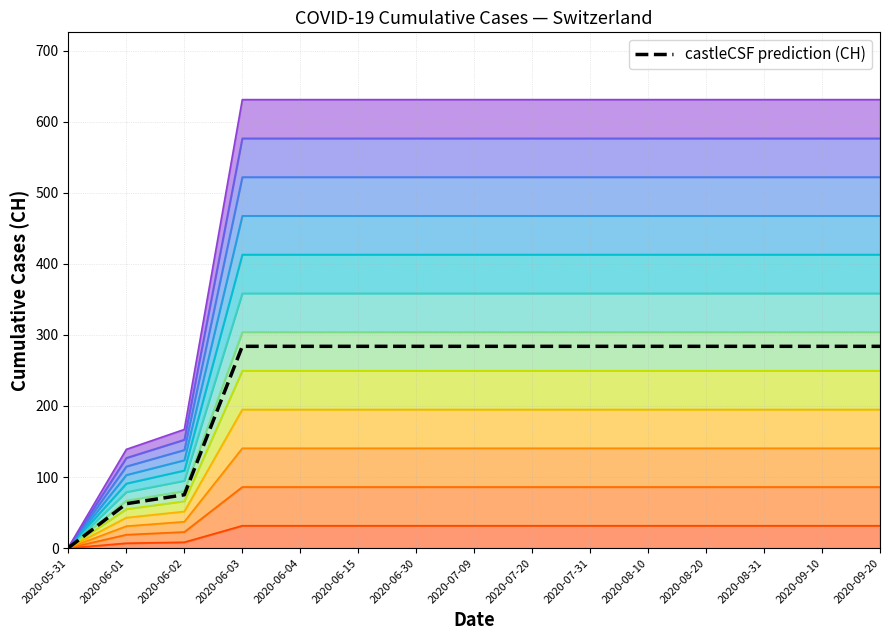

What is the greatest value displayed?

283.9